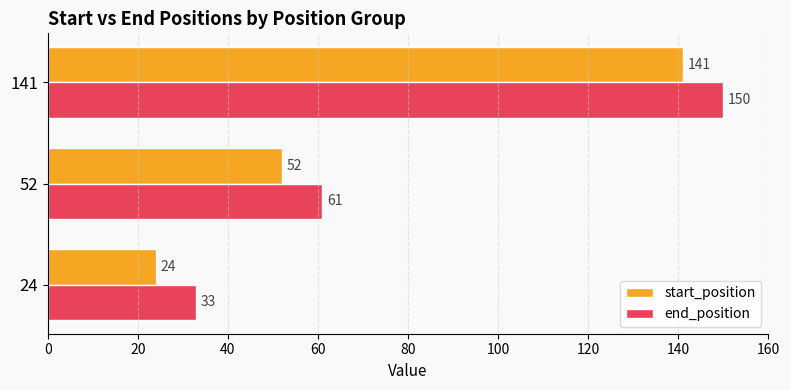

True or false: end_position has a value of 56 at 24.

False